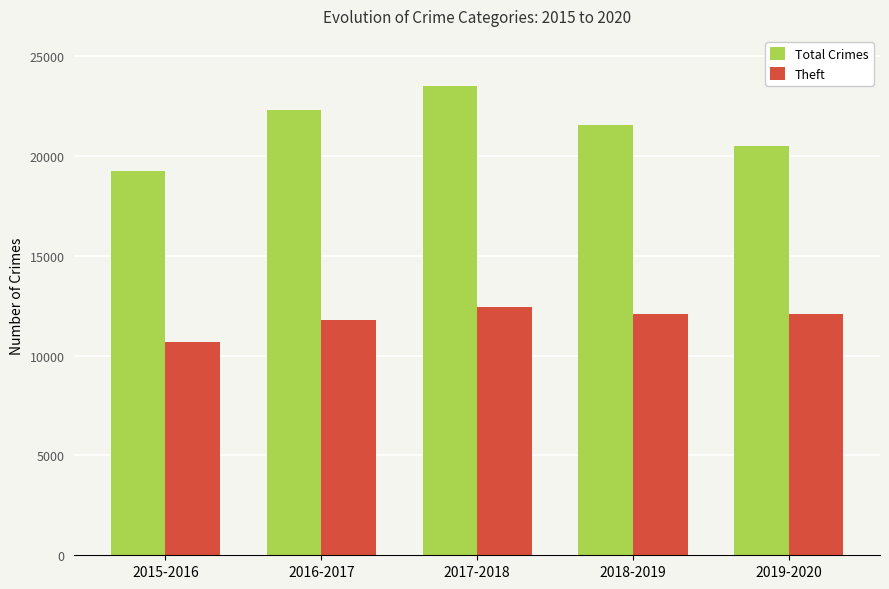

Does the chart contain stacked bars?

No